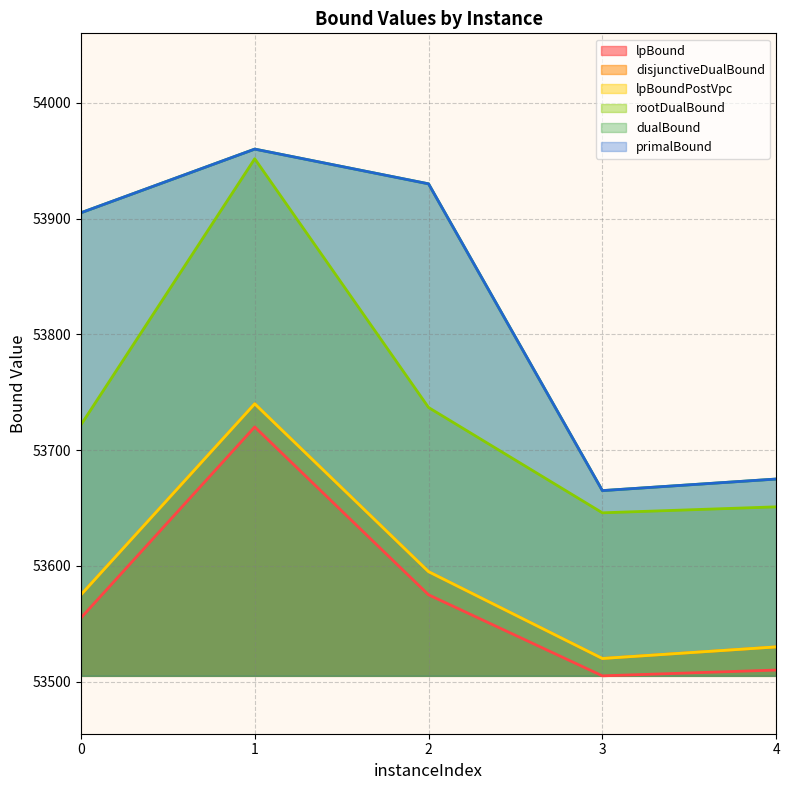

In disjunctiveDualBound, how many points are higher than both neighbors (excluding endpoints)?

1